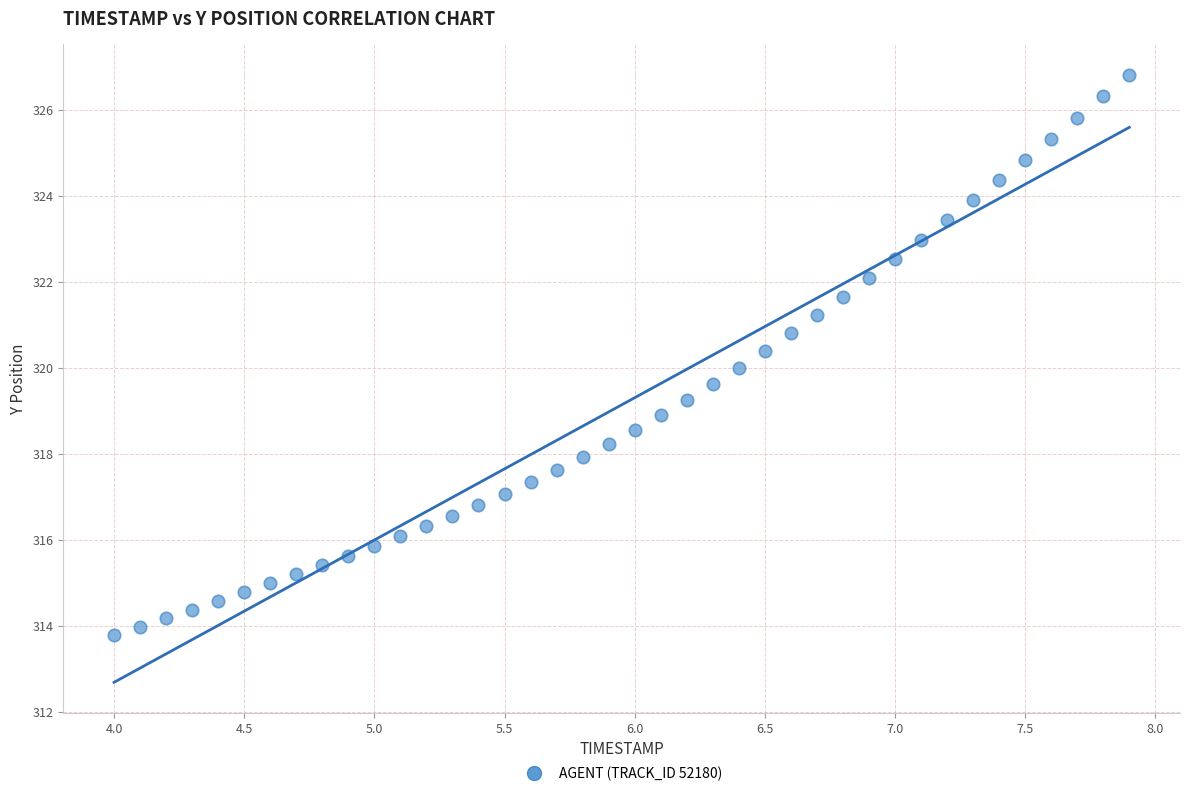

What is the range of Y values (max minus min)?

13.0